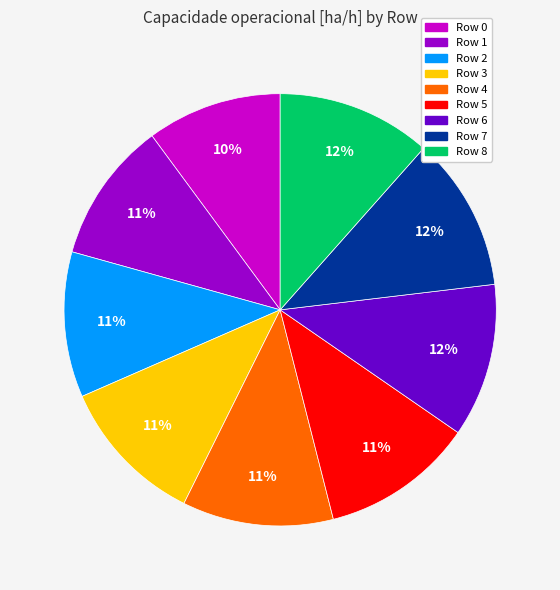

To the nearest percent, what is the combined percentage of Row 4 and Row 3?

22%